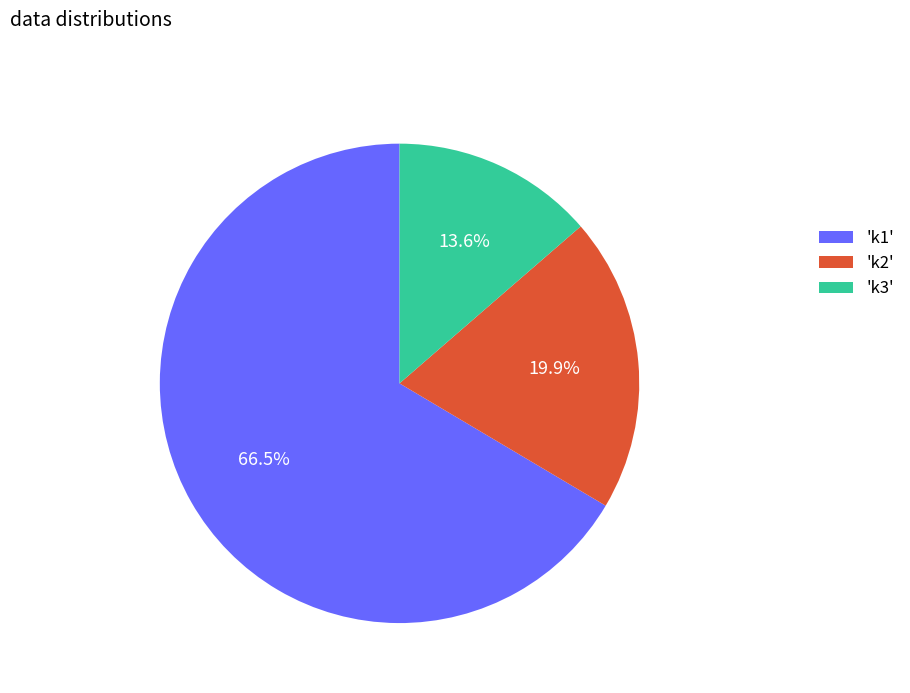

Approximately how many times larger is the value at 'k2' compared to 'k3'?

1.5